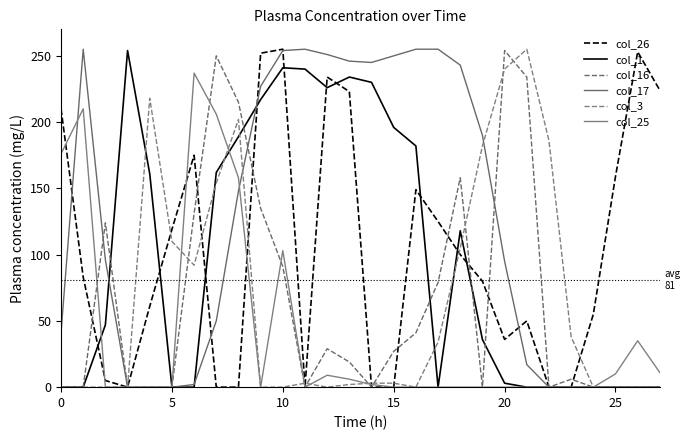

How many lines are shown in the chart?

6